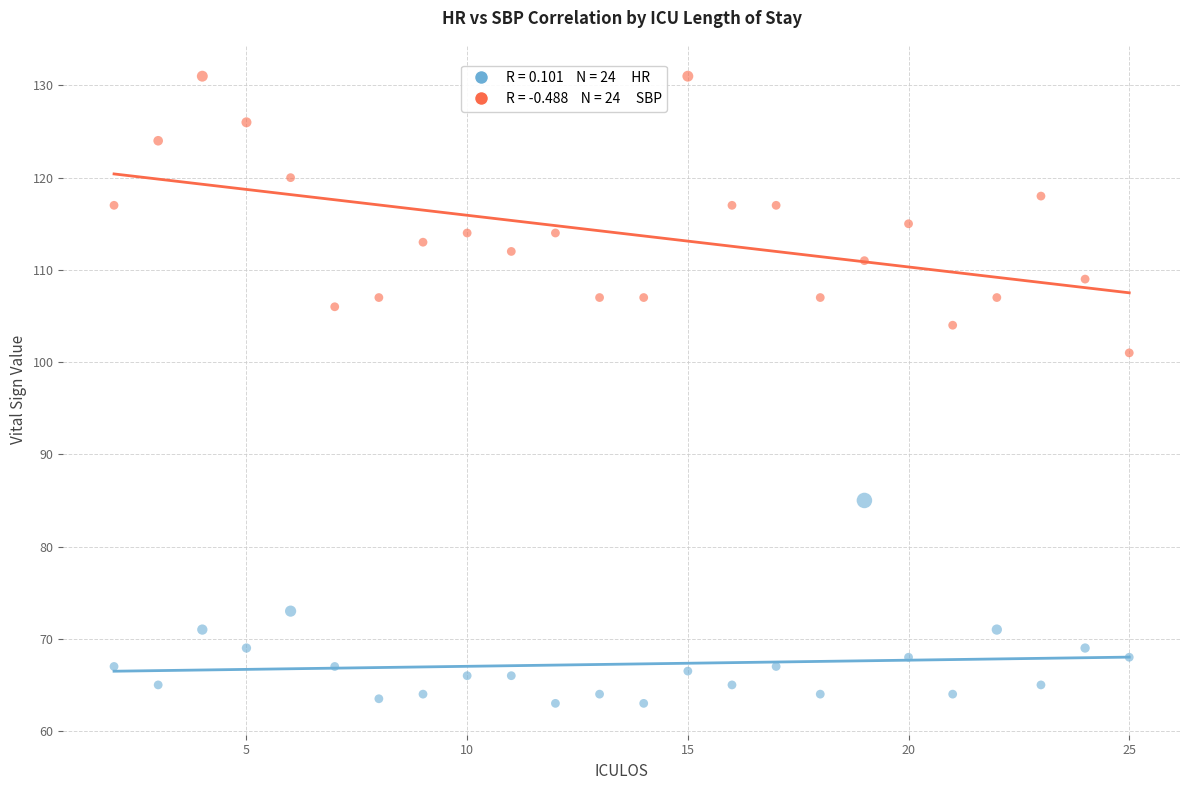

Across all series, what Y value is closest to 97?

101.0